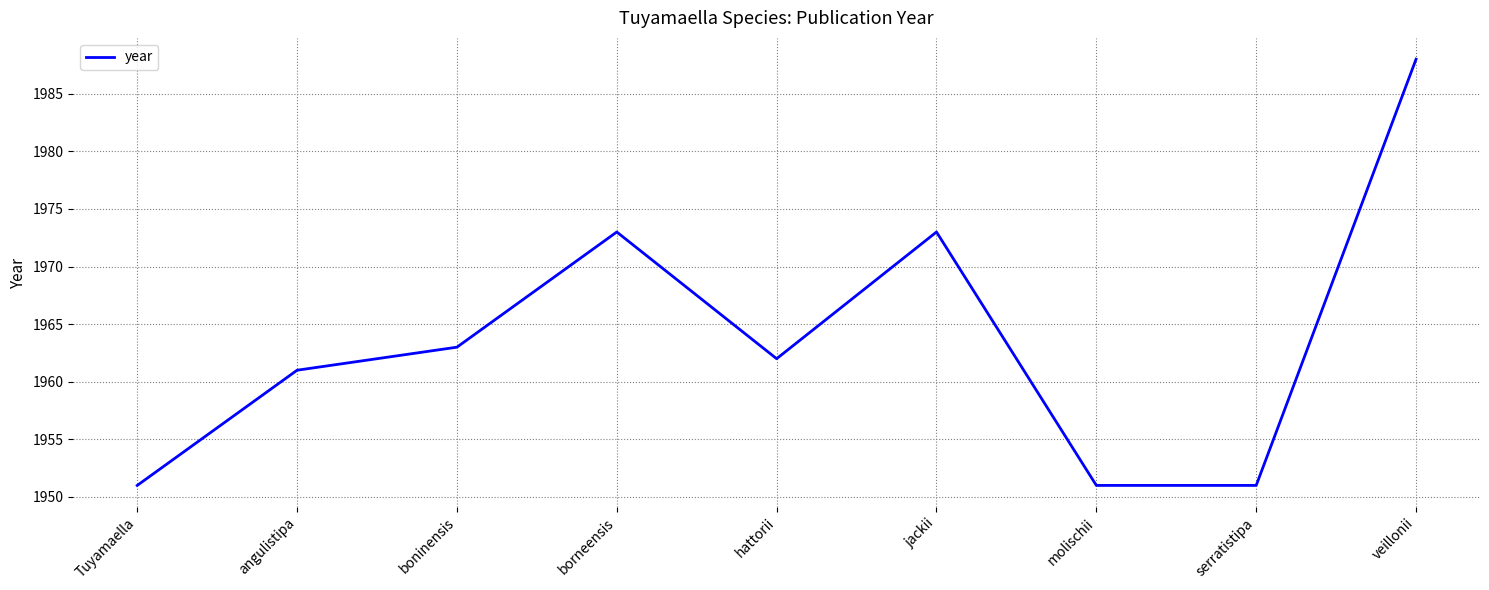

What is the ratio of the value at veillonii to the value at angulistipa?

1.0